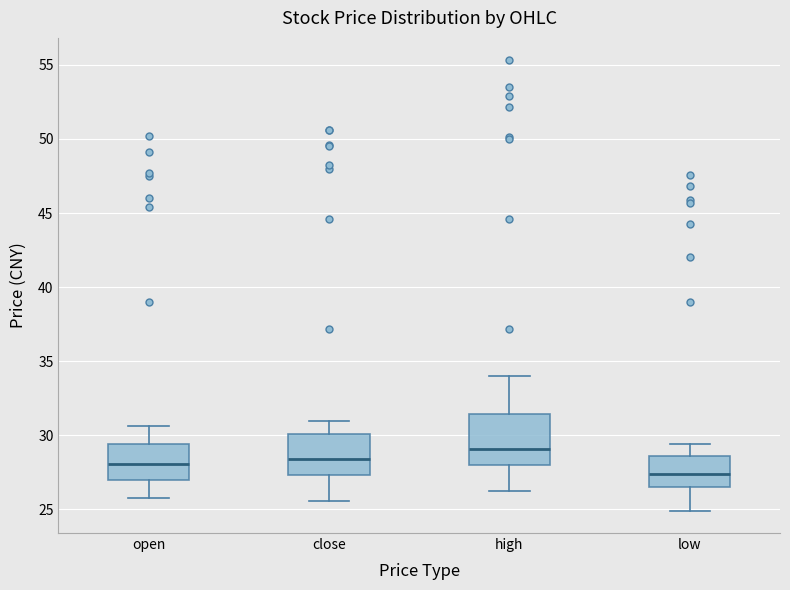

Reading left to right, transcribe this box plot: for each box, give where its median line is, the range the box spans, and where its two whiskers end, as read against the y-axis. The values are not printed on the chart, so give them approximately, as read against the axis.

open: median 28.0, box 27.0 to 29.5, whiskers 26.0 to 30.5
close: median 28.5, box 27.5 to 30.0, whiskers 25.5 to 31.0
high: median 29.0, box 28.0 to 31.5, whiskers 26.0 to 34.0
low: median 27.5, box 26.5 to 28.5, whiskers 25.0 to 29.5